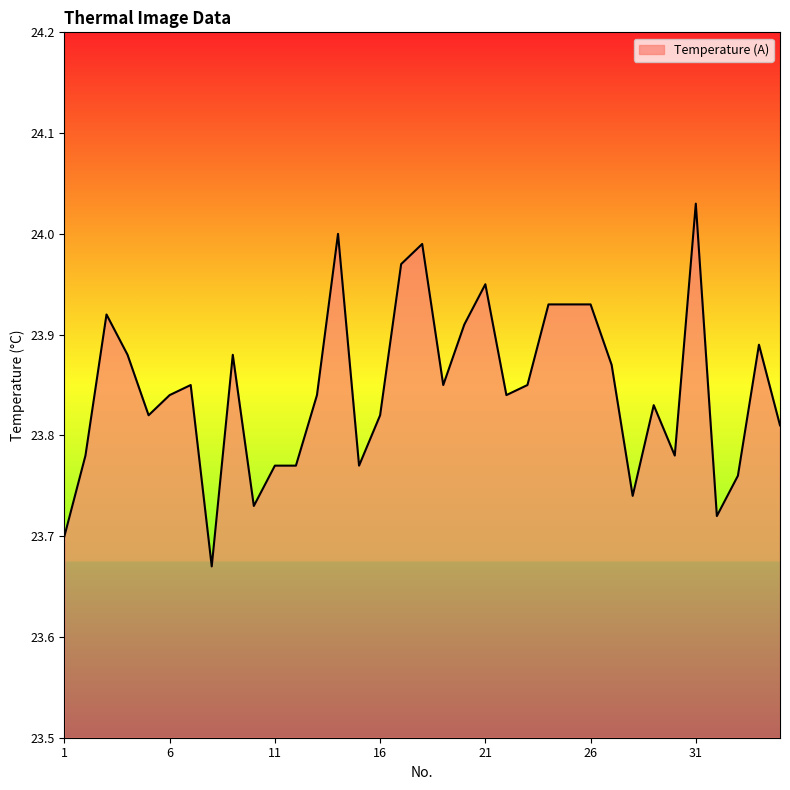

What is the difference between the maximum and minimum values?

0.4